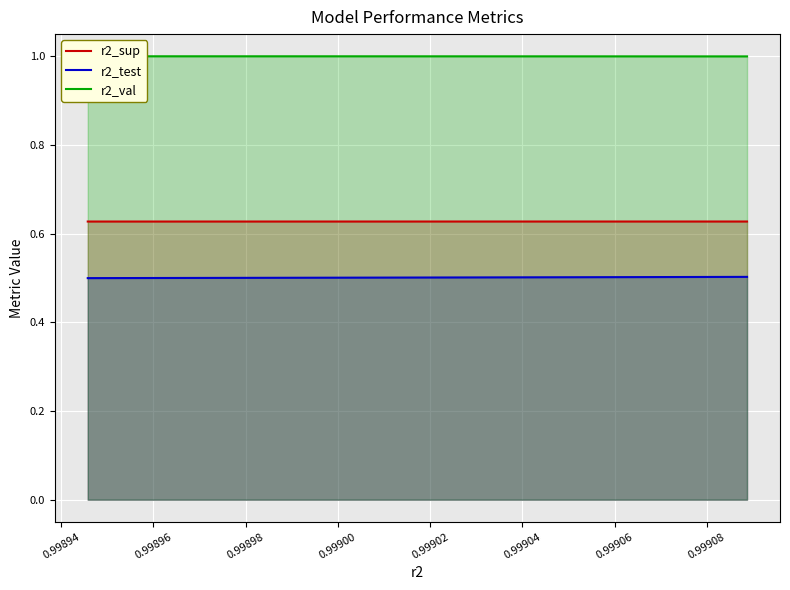

How many lines are shown in the chart?

3